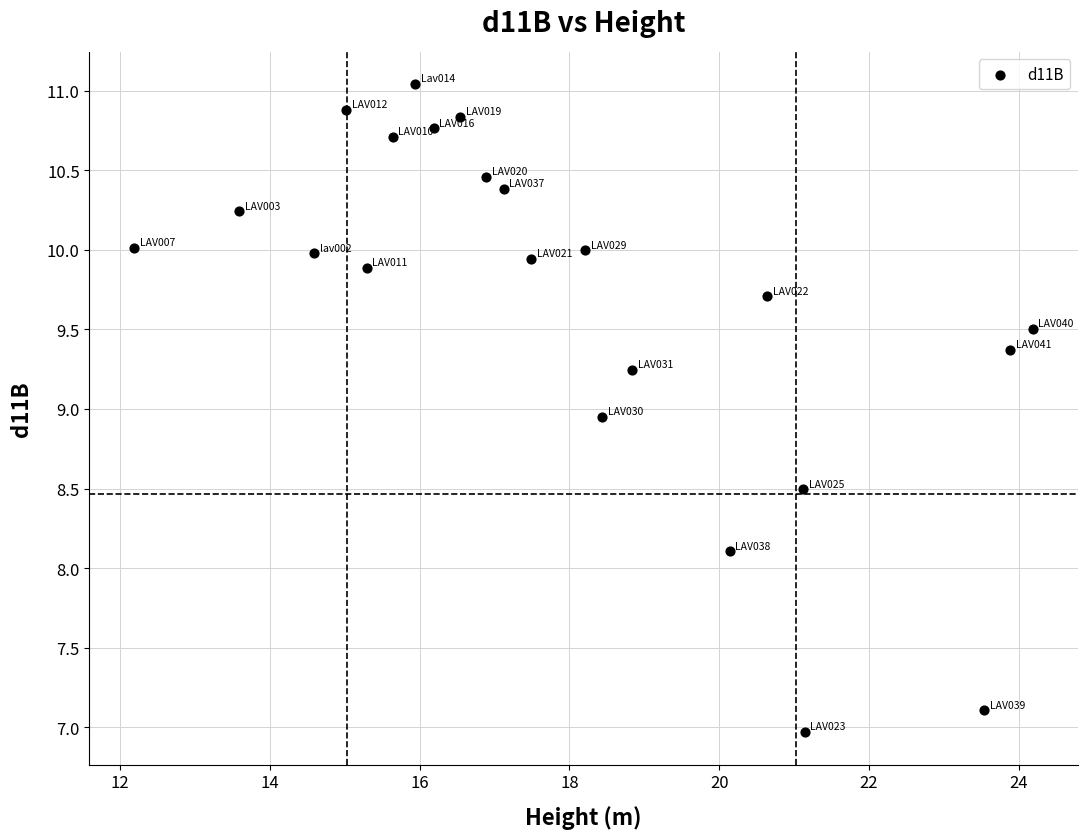

What is the range of Y values (max minus min)?

4.1